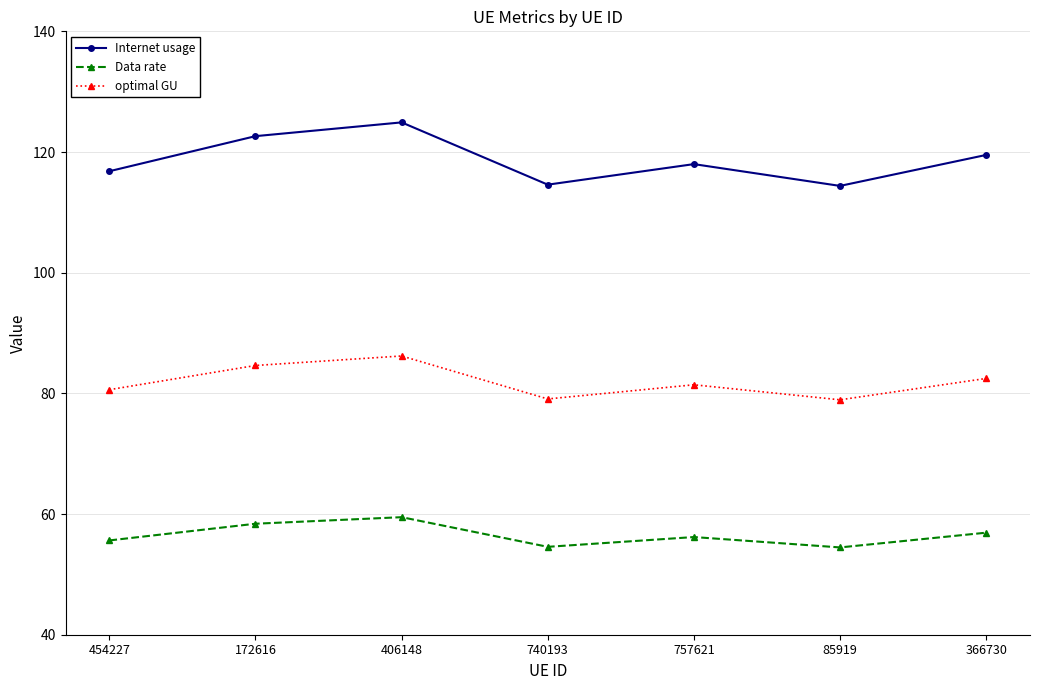

Where is the first local minimum for Data rate?

740193